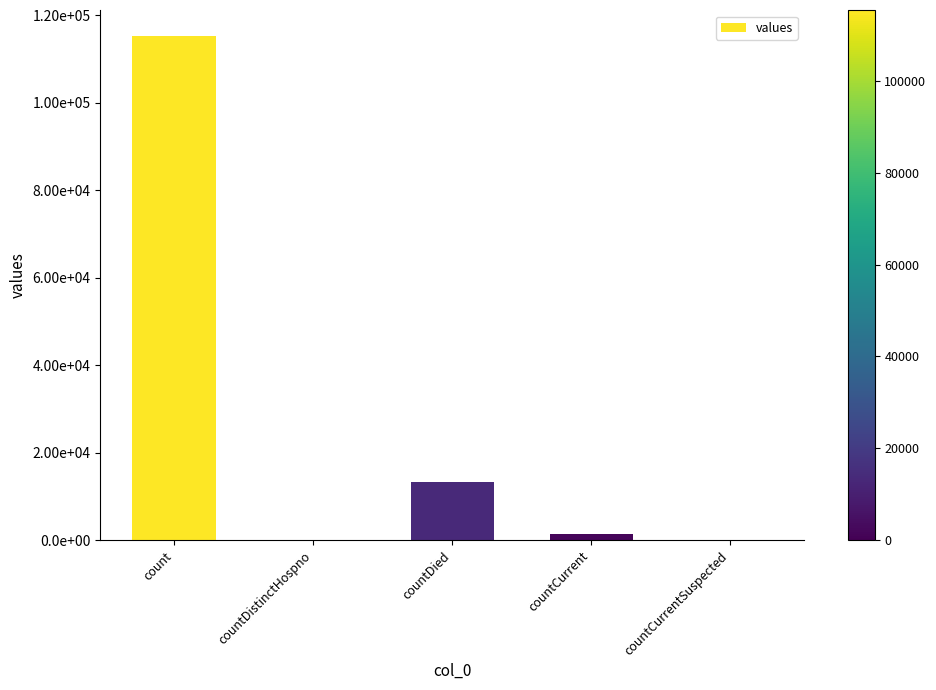

Are the bars horizontal?

No